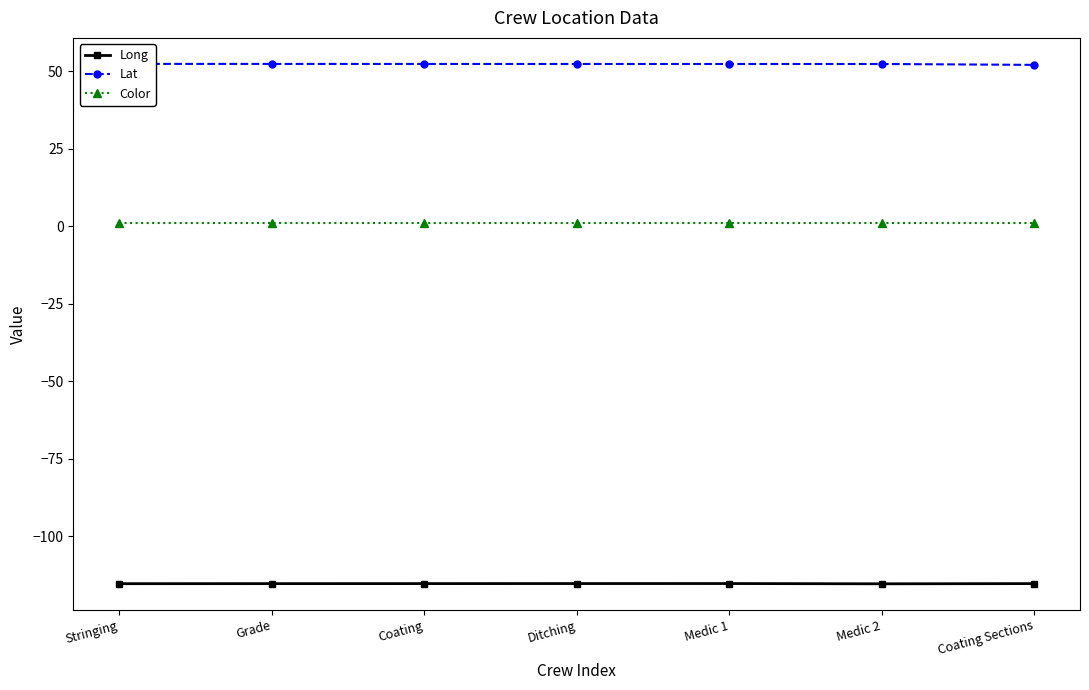

List the labels in order of Color value, smallest first.

Stringing, Grade, Coating, Ditching, Medic 1, Medic 2, Coating Sections